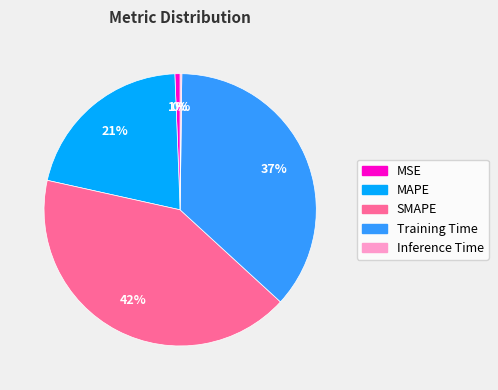

The SMAPE slice represents 28% of the pie. True or false?

False